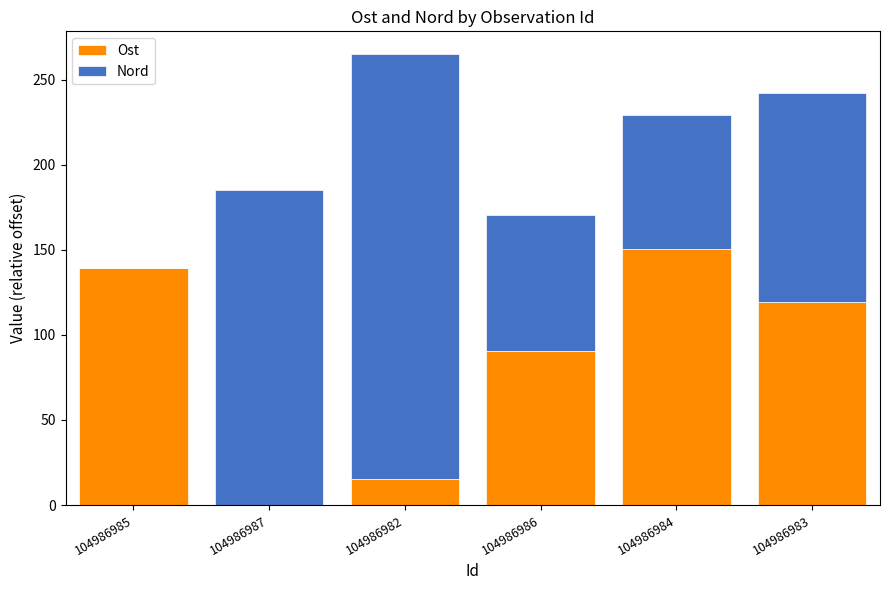

Are the bars grouped side by side (vs. stacked)?

No